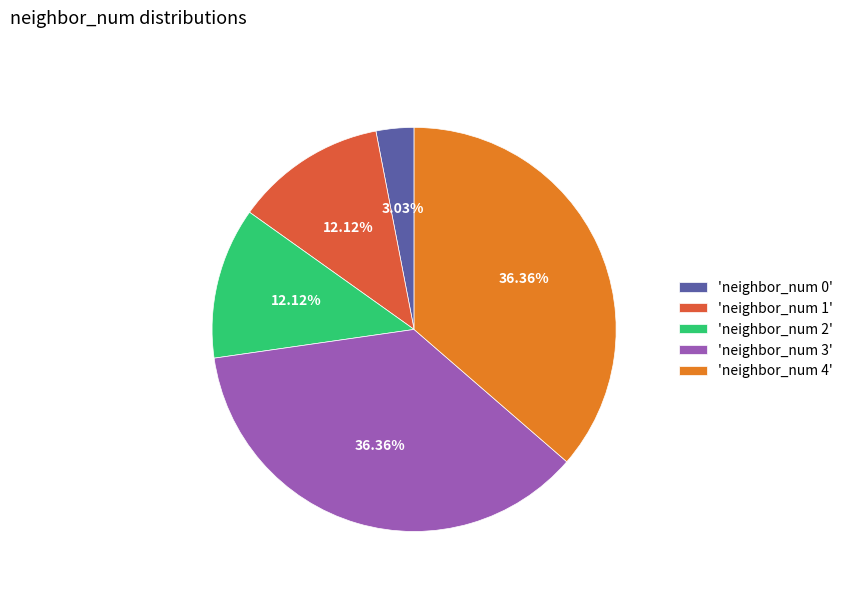

Combined, do 'neighbor_num 0' and 'neighbor_num 1' account for over 50%?

No